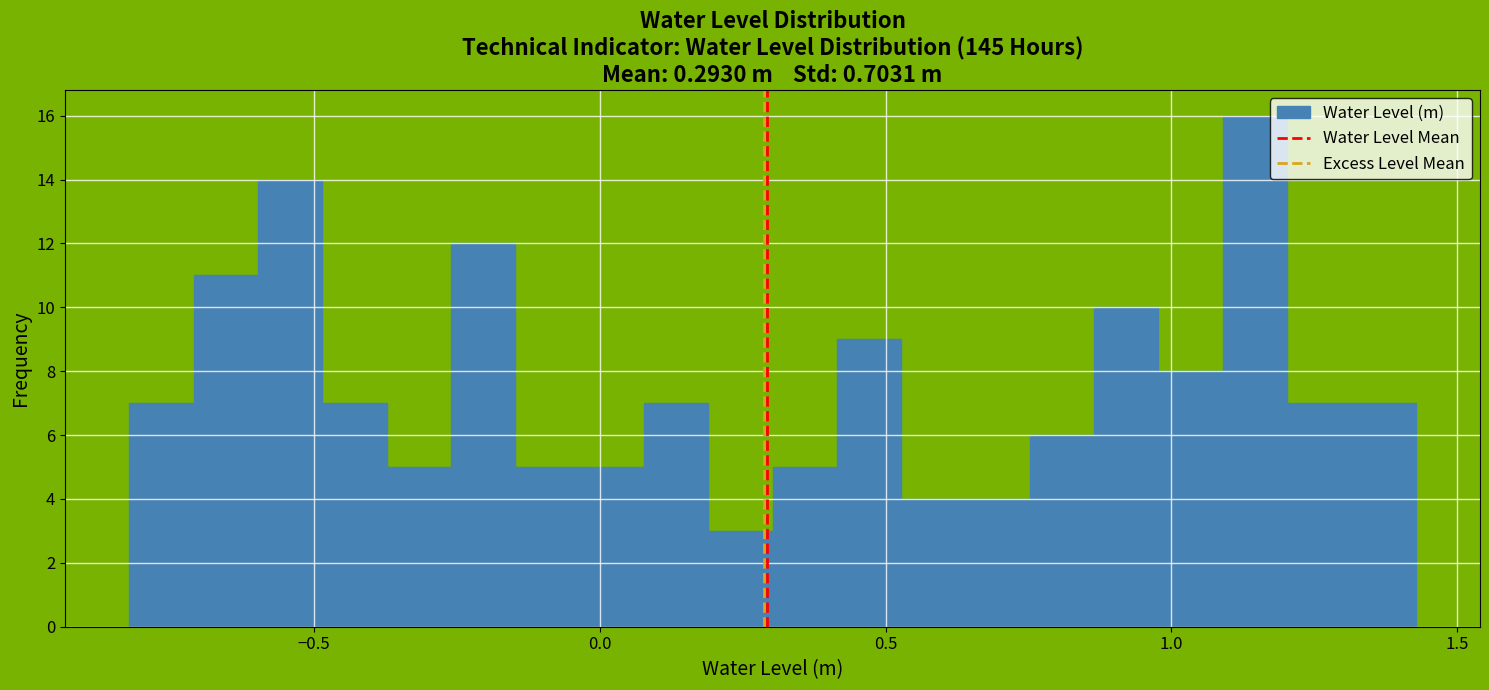

Around what value on the x-axis is the tallest bar? Give the approximate position of its centre, as read against the axis.

1.15